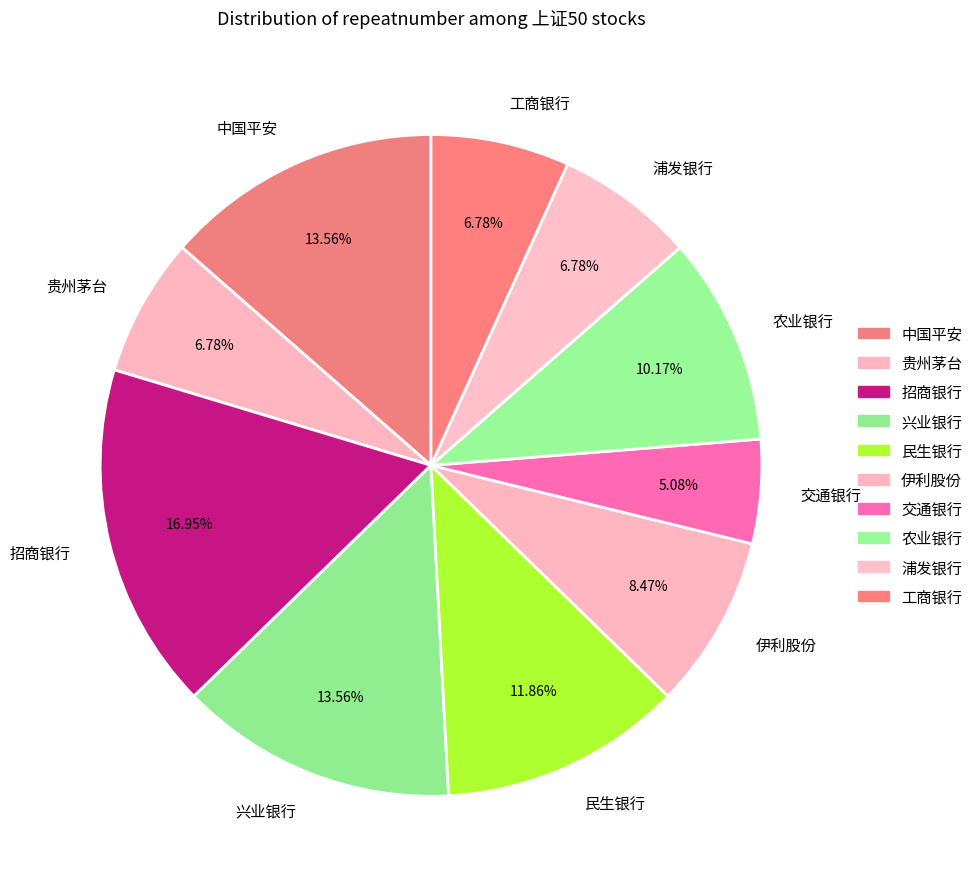

Is it true that 农业银行 is 1% of the pie?

False